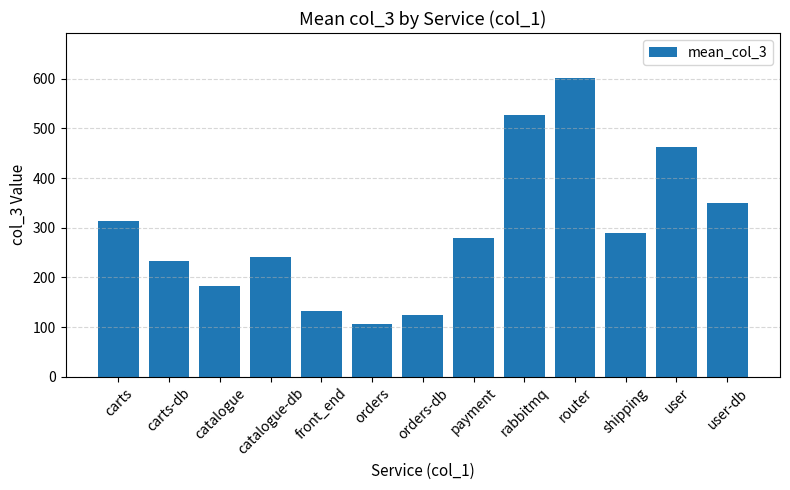

What is the ratio of the value at router to the value at orders?

5.7